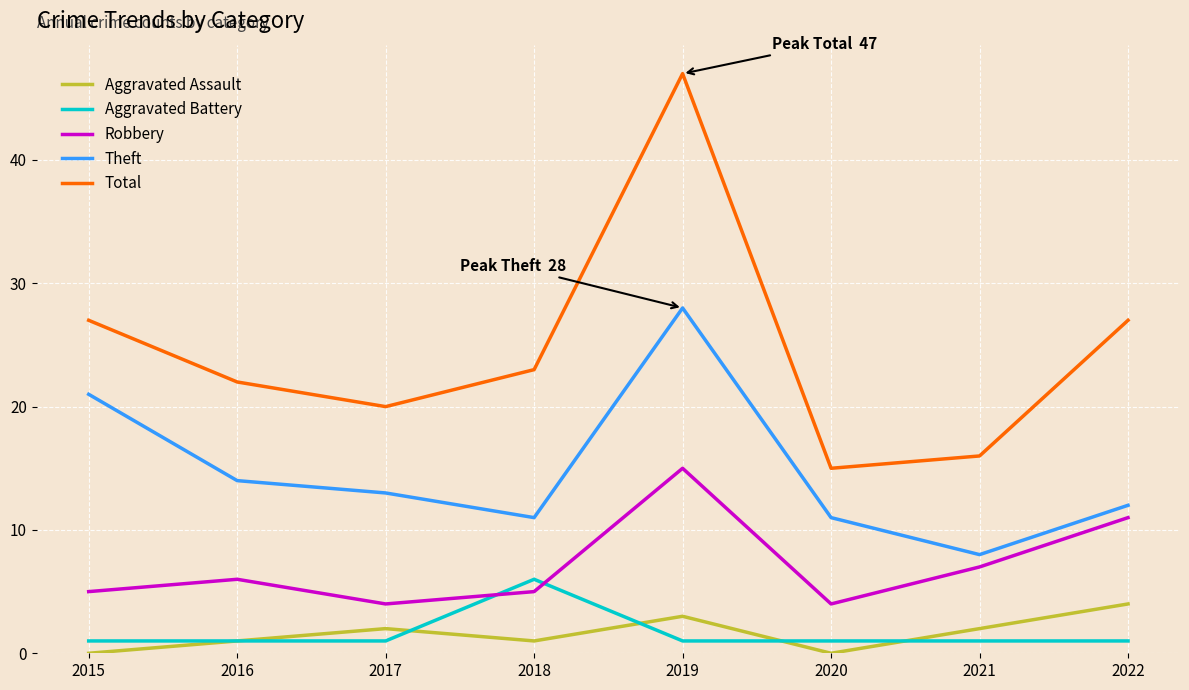

How many values in the Robbery series are below 6?

4